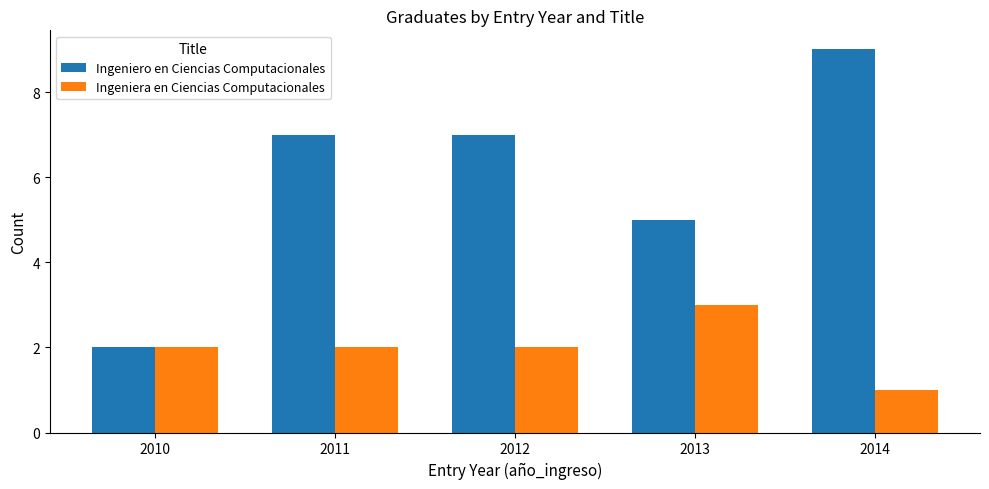

Reading right to left, transcribe all the data shown in this chart.

Ingeniero en Ciencias Computacionales: 9	5	7	7	2
Ingeniera en Ciencias Computacionales: 1	3	2	2	2